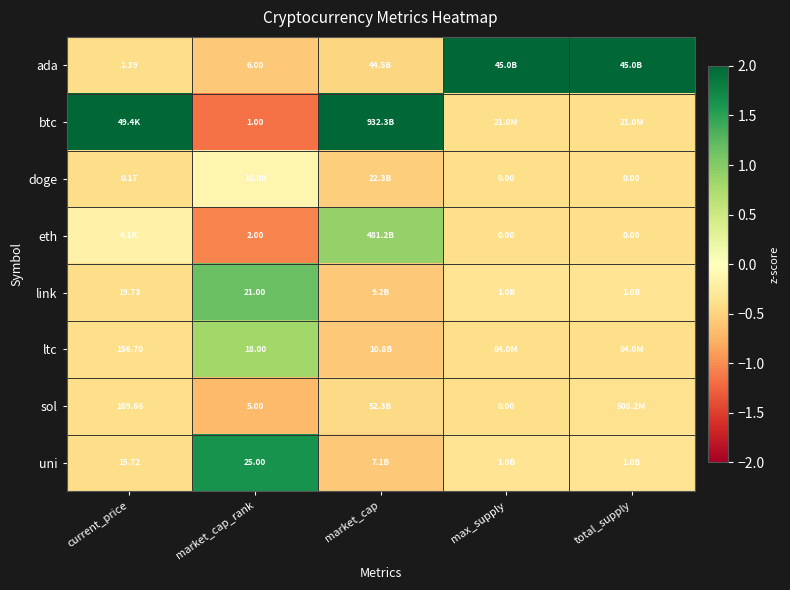

At how many categories does at least one series exceed 1?

5